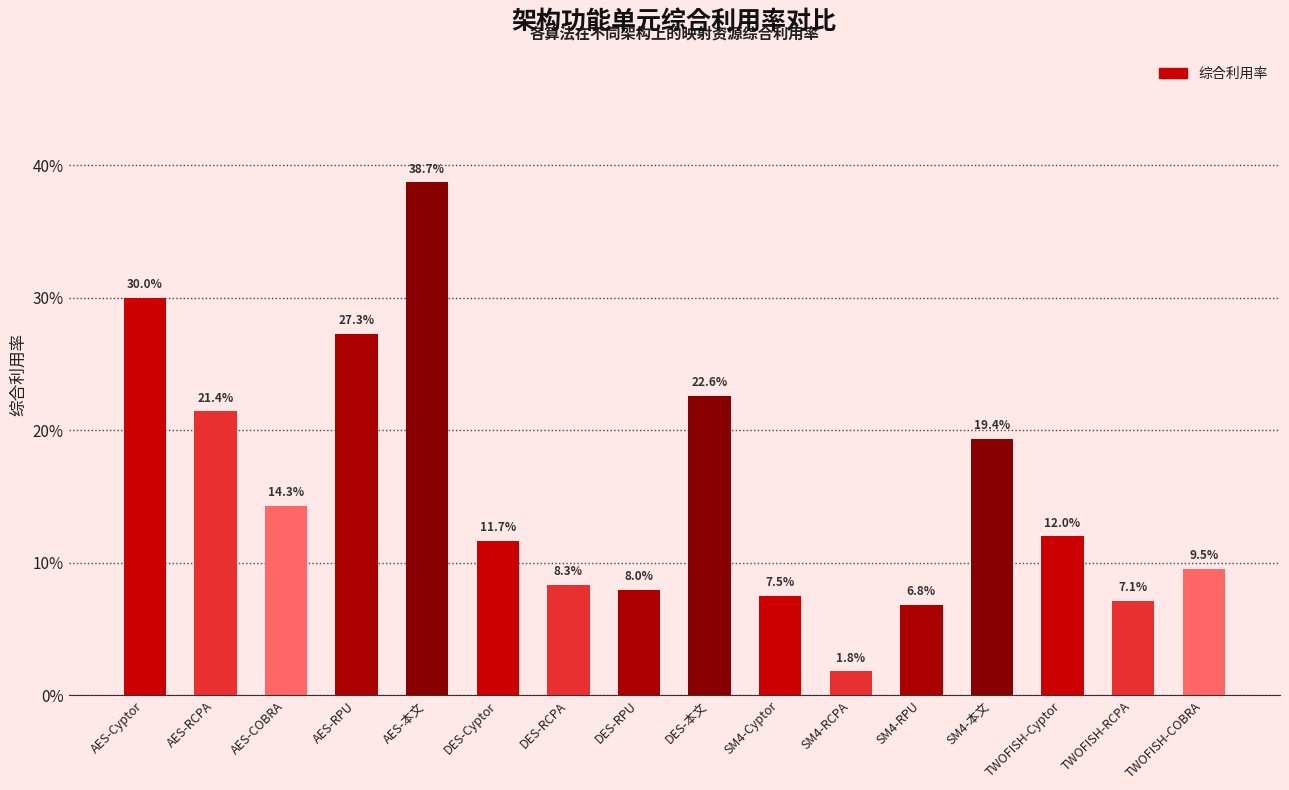

Does the chart contain any negative values?

No